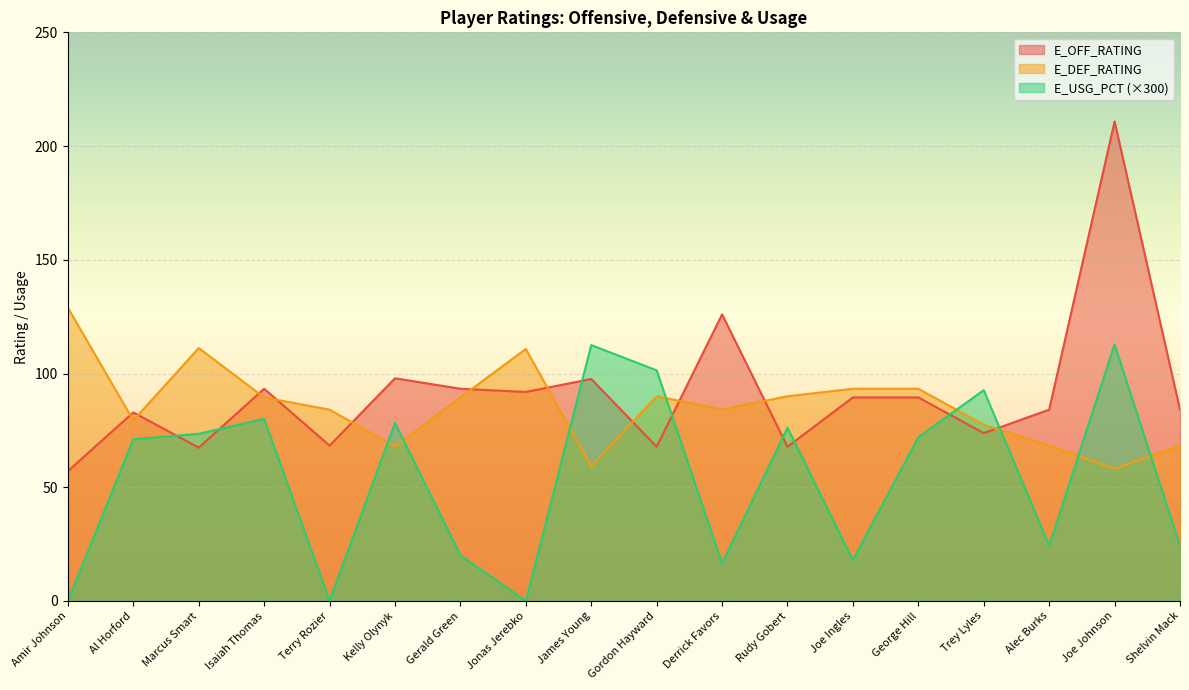

List the series in order of their peak value, highest first.

E_OFF_RATING, E_DEF_RATING, E_USG_PCT (×300)